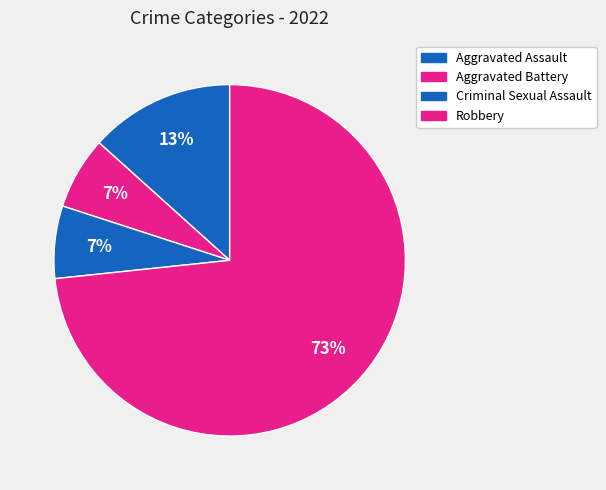

The Robbery slice represents 73% of the pie. True or false?

True